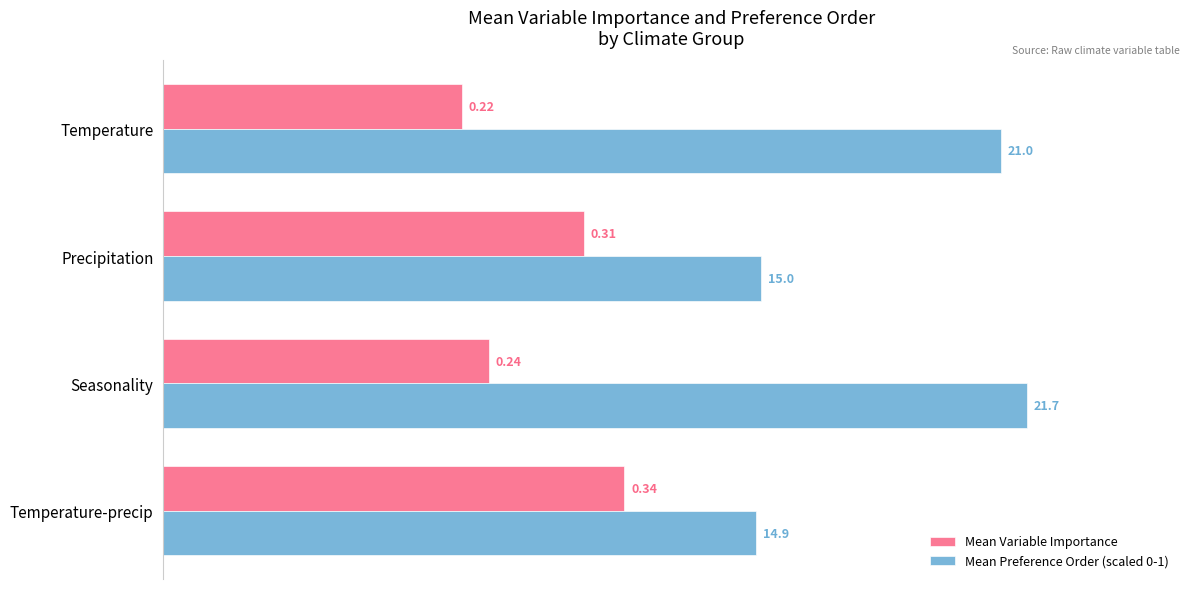

Rank the series at Temperature from lowest to highest value.

Mean Variable Importance, Mean Preference Order (scaled 0-1)